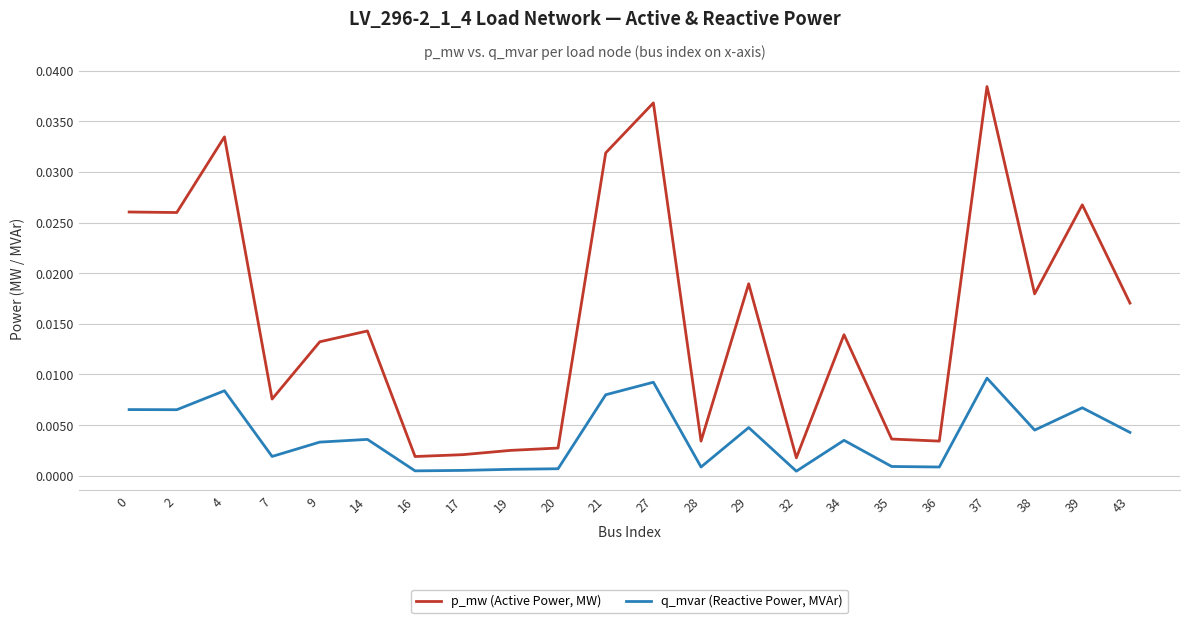

Which label corresponds to the largest value in the chart?

37